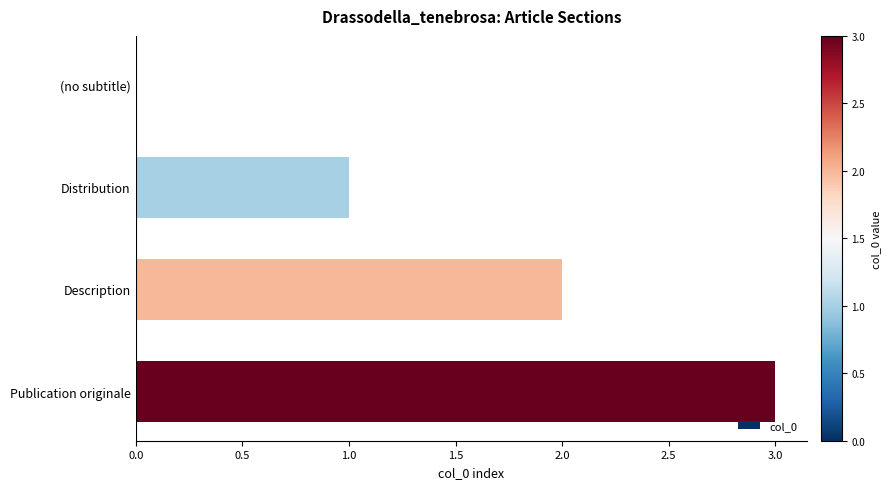

What is the maximum value shown in the chart?

3